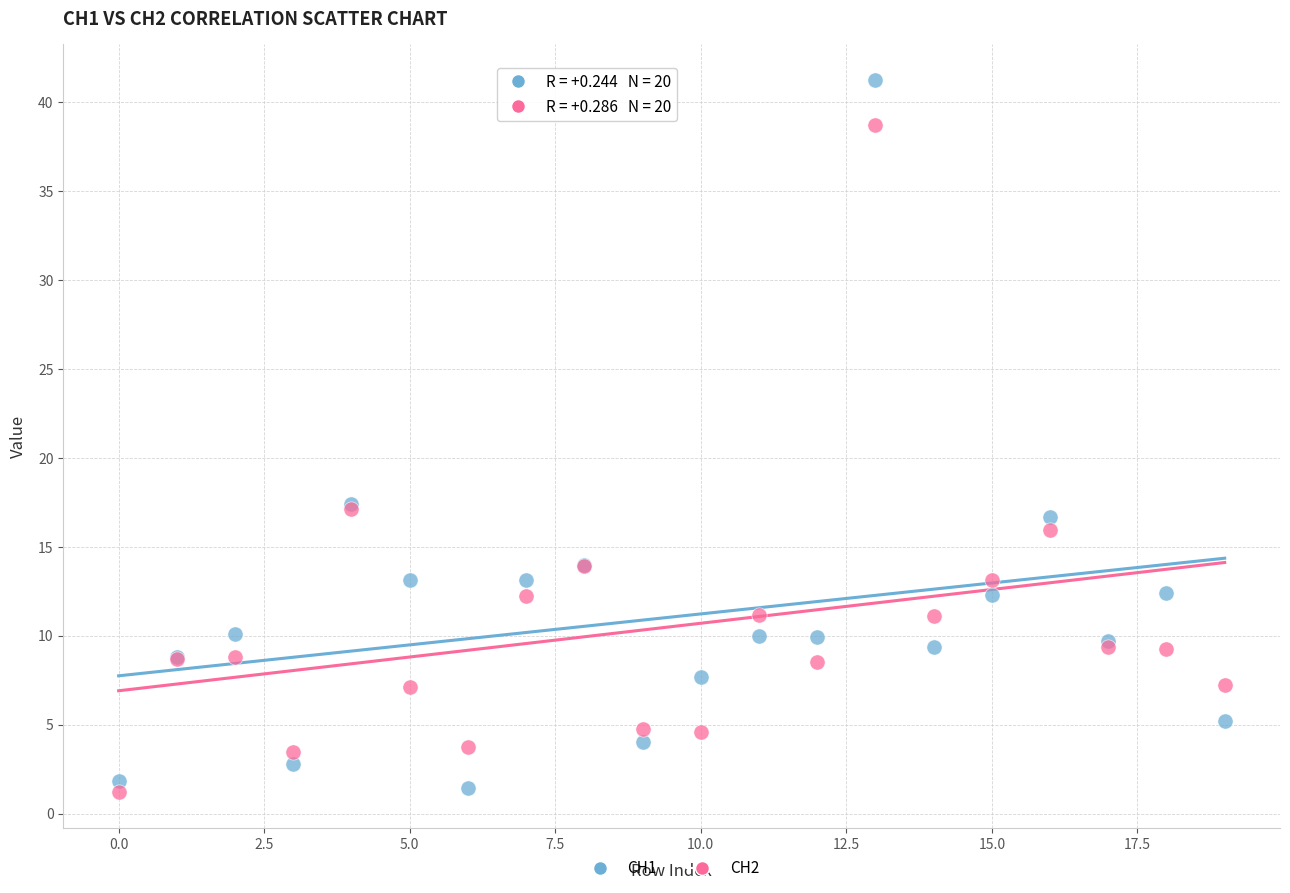

Which series contains the highest Y value?

CH1